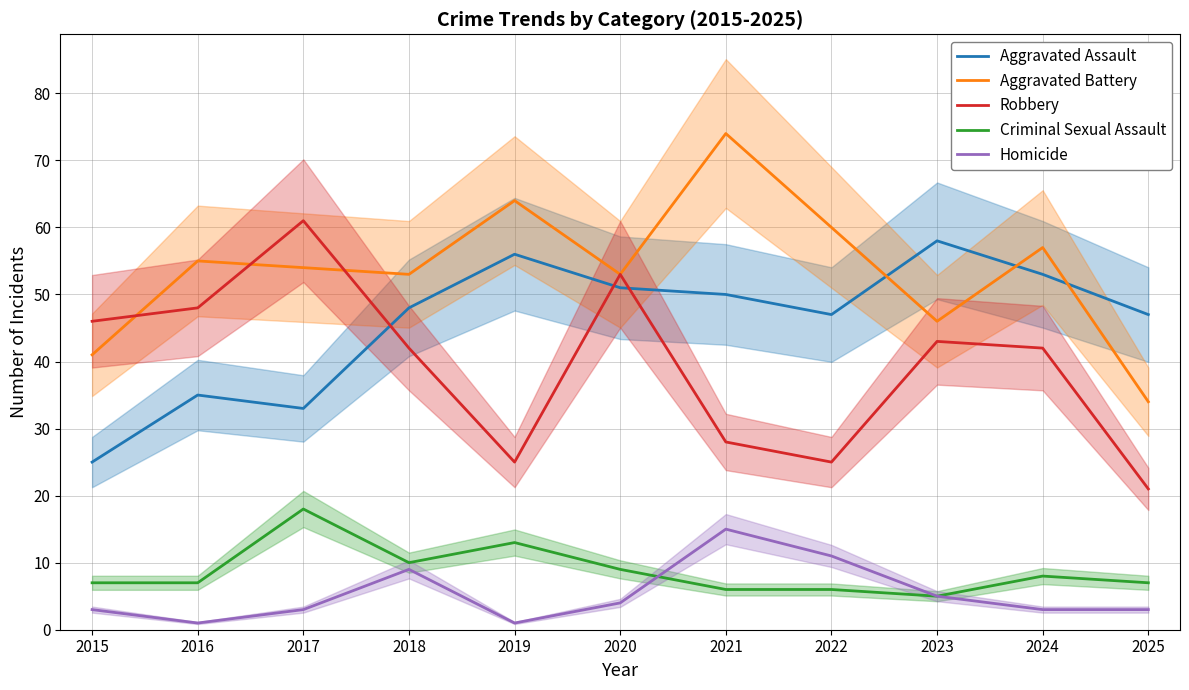

Reading left to right, list all the values displayed in this chart.

Aggravated Assault: 2015=25	2016=35	2017=33	2018=48	2019=56	2020=51	2021=50	2022=47	2023=58	2024=53	2025=47
Aggravated Battery: 2015=41	2016=55	2017=54	2018=53	2019=64	2020=53	2021=74	2022=60	2023=46	2024=57	2025=34
Robbery: 2015=46	2016=48	2017=61	2018=42	2019=25	2020=53	2021=28	2022=25	2023=43	2024=42	2025=21
Criminal Sexual Assault: 2015=7	2016=7	2017=18	2018=10	2019=13	2020=9	2021=6	2022=6	2023=5	2024=8	2025=7
Homicide: 2015=3	2016=1	2017=3	2018=9	2019=1	2020=4	2021=15	2022=11	2023=5	2024=3	2025=3